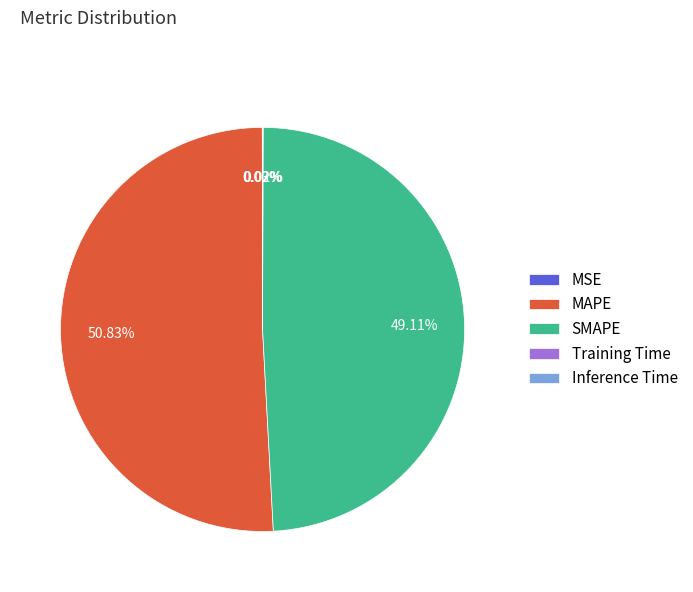

Between SMAPE and MAPE, which is larger?

MAPE